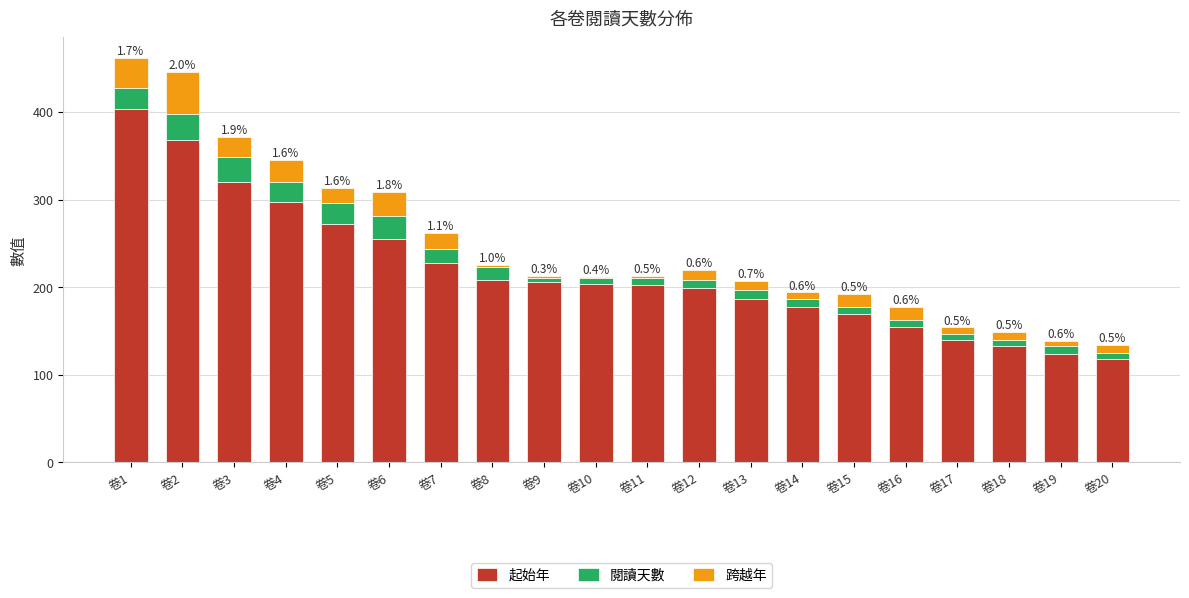

What is the sum of all 起始年 values?

4363